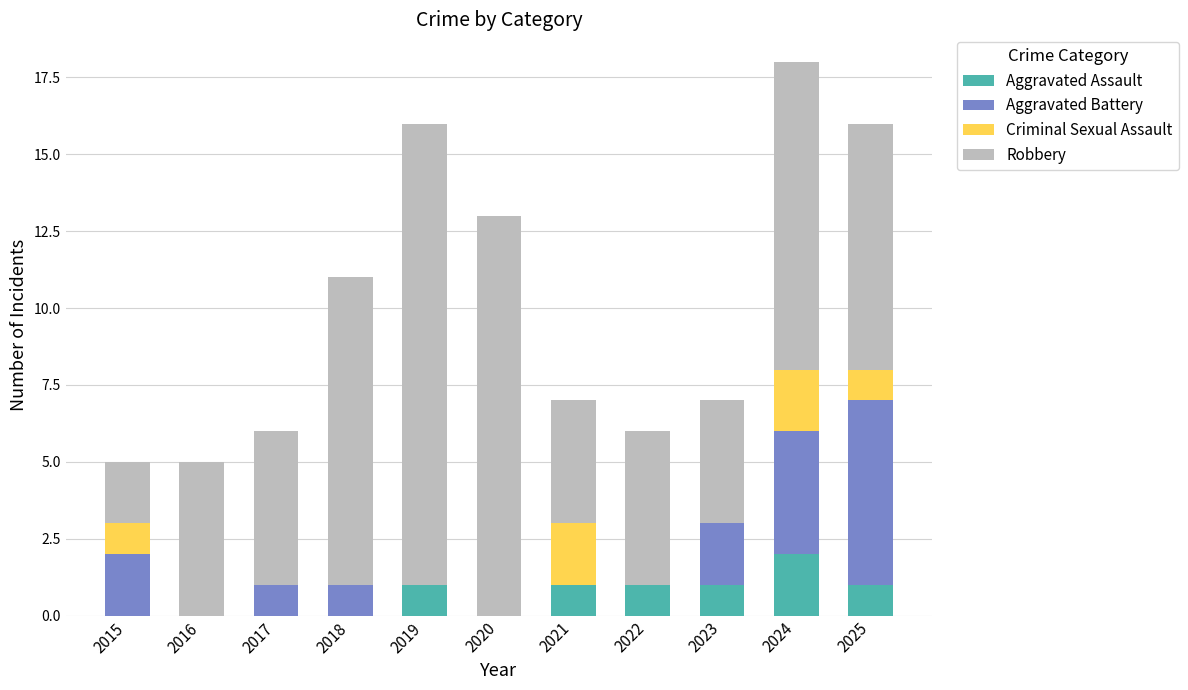

How many series are shown in this chart?

4